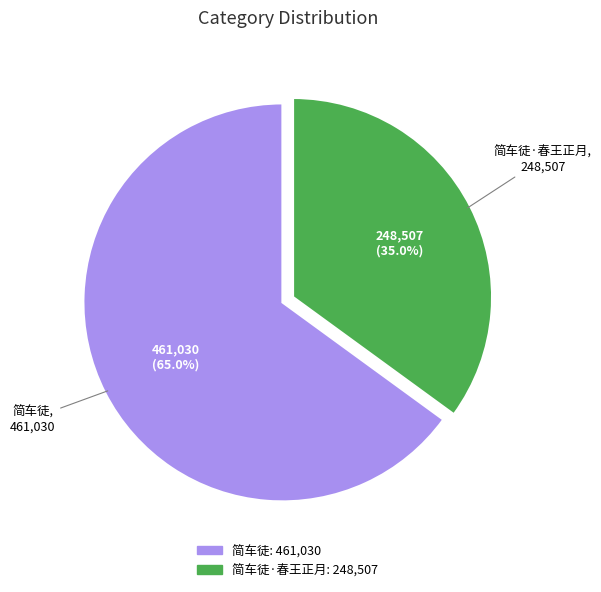

Is there a majority slice in this chart?

Yes